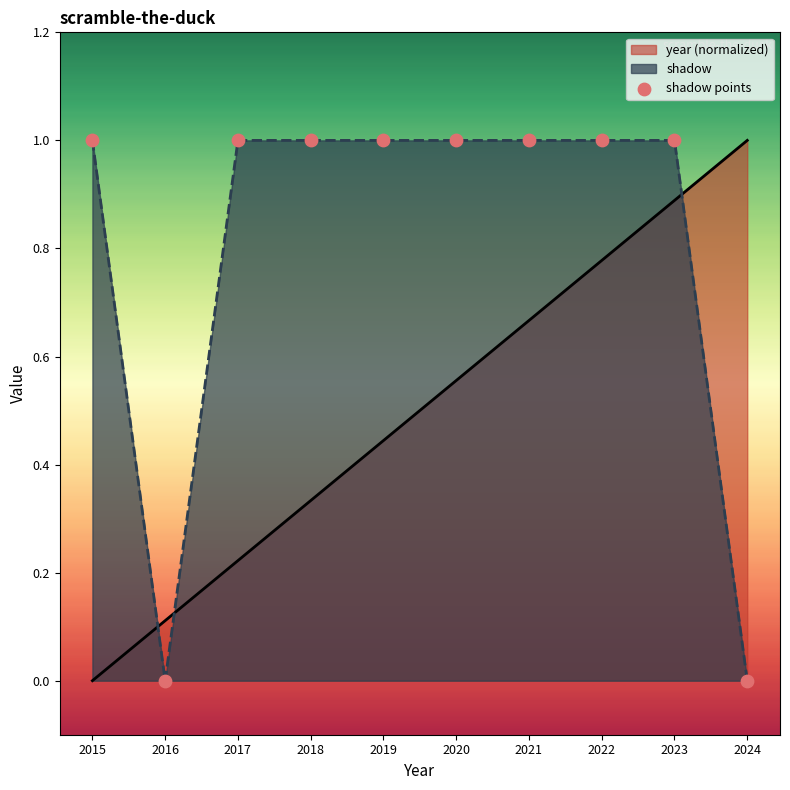

Between 2016 and 2017, which series saw the biggest shift?

shadow